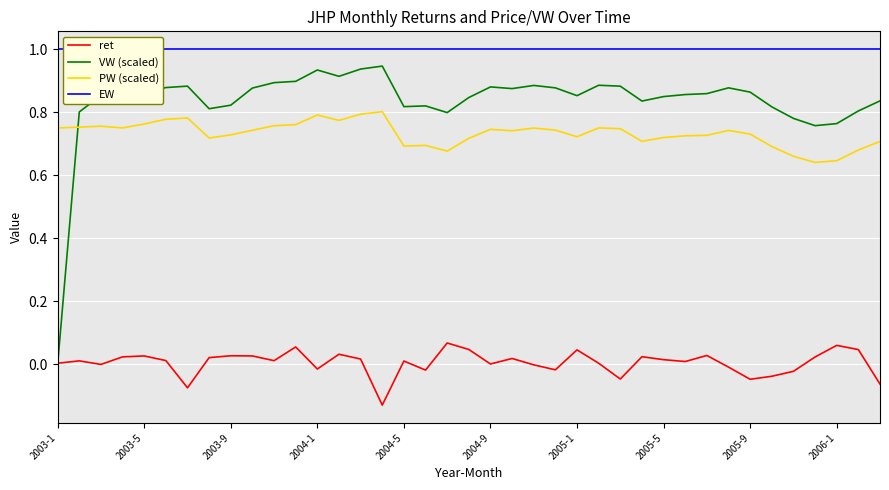

True or false: EW has a value of 1.4 at 27.

False